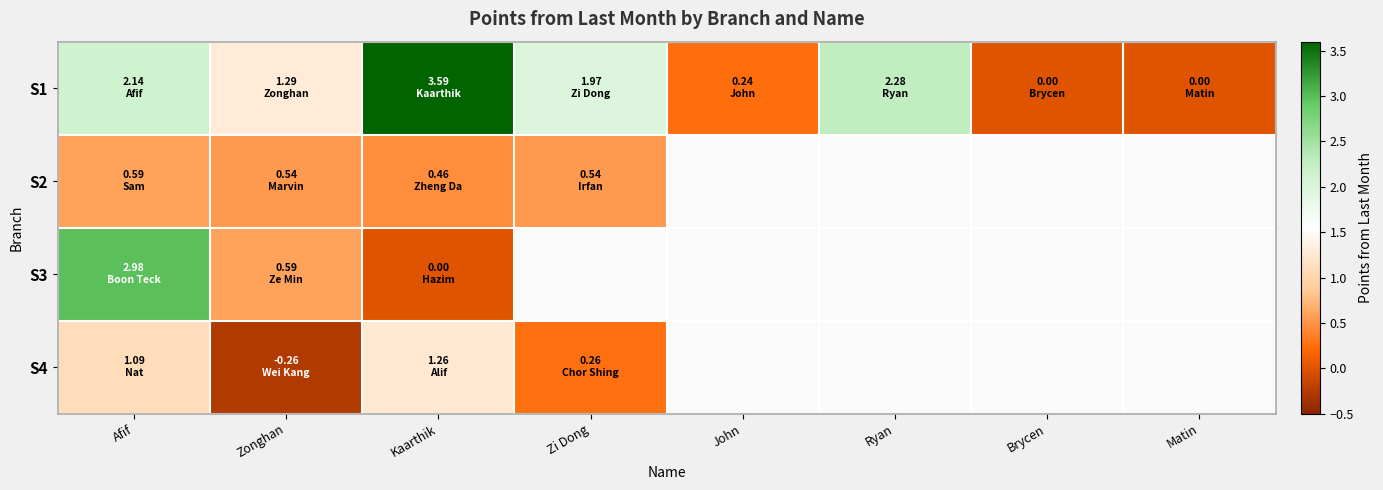

At how many categories does at least one series exceed 1?

5